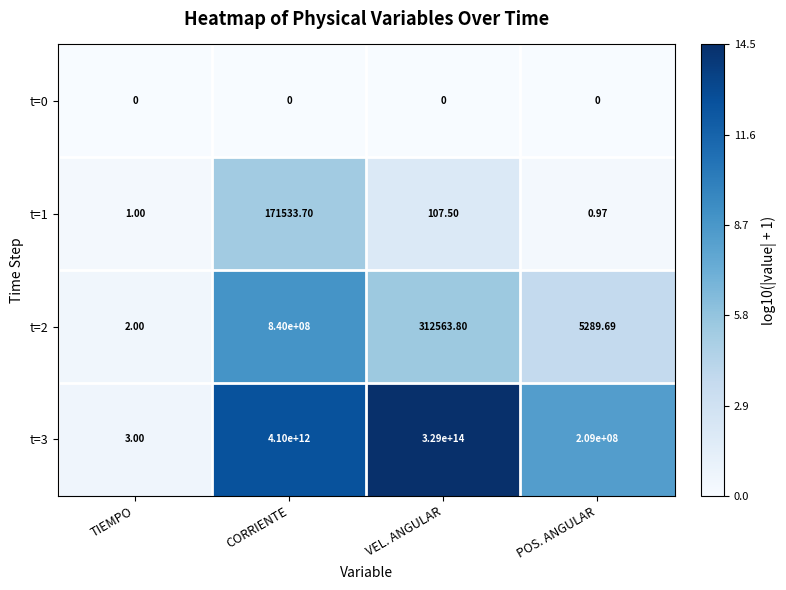

At which label is t=0 closest to 0?

TIEMPO